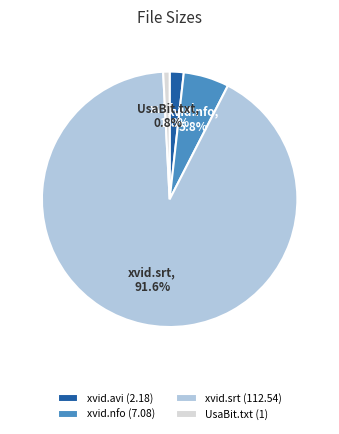

What is the ratio of the value at xvid.nfo to the value at xvid.avi?

3.2